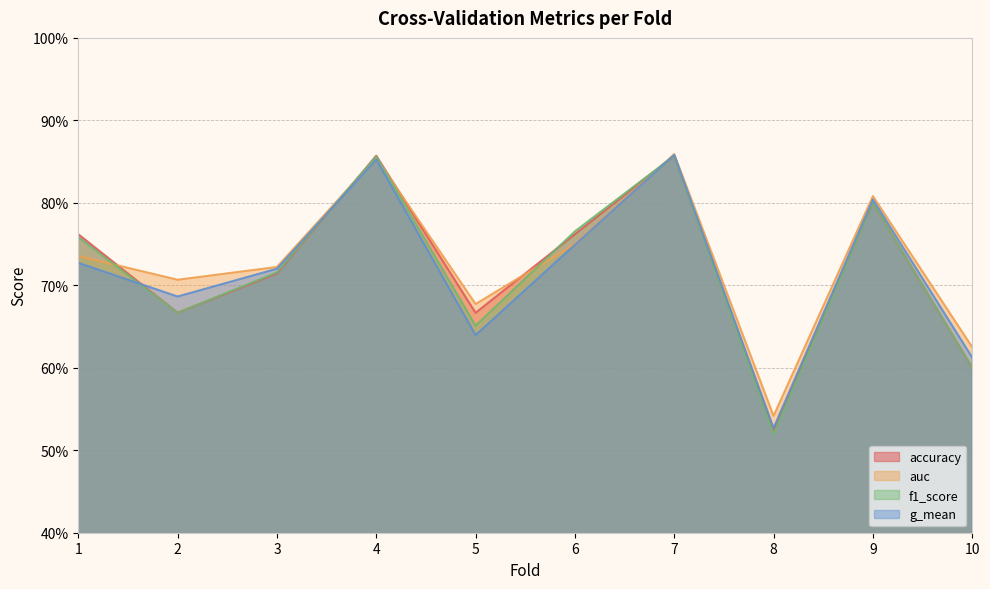

How many categories are shown in the chart?

10